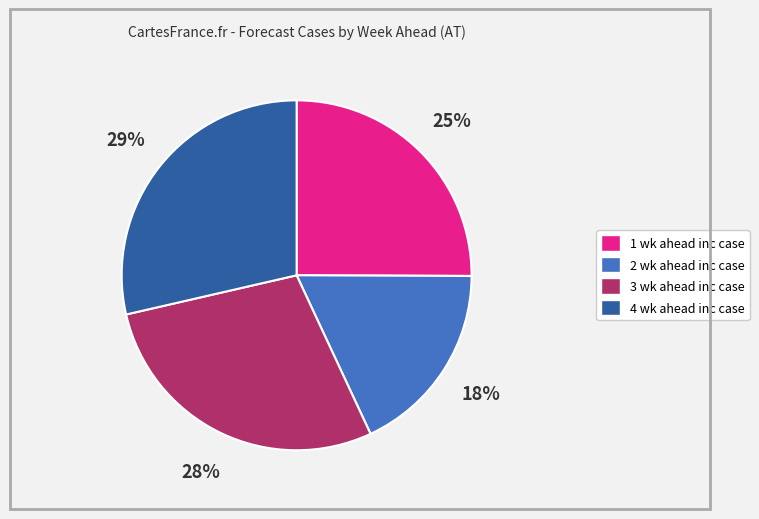

Approximately how many times larger is the value at 3 wk ahead inc case compared to 4 wk ahead inc case?

1.0